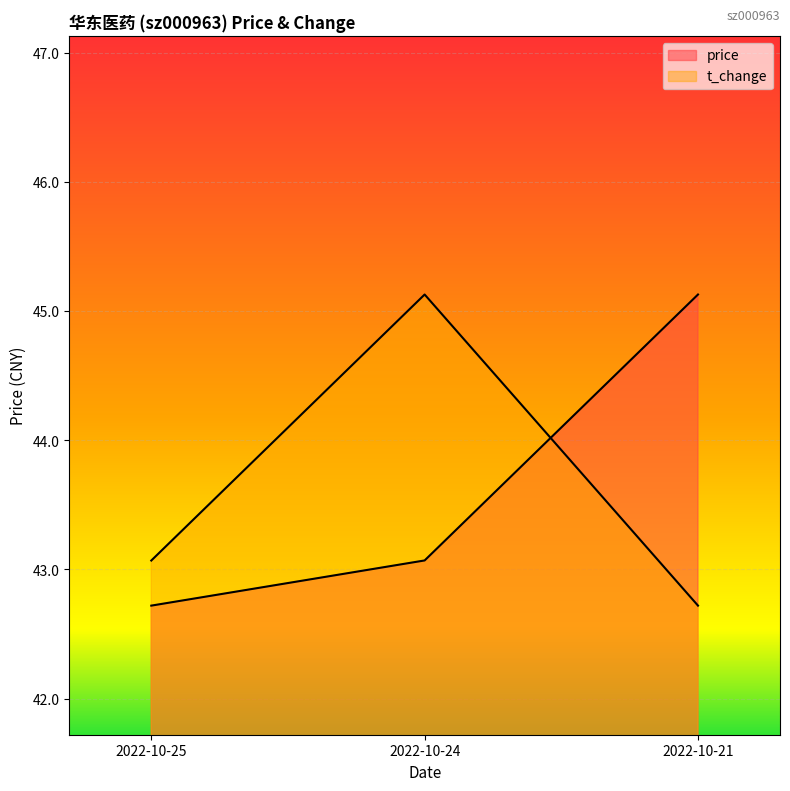

What is the average value of the t_change series?

43.6